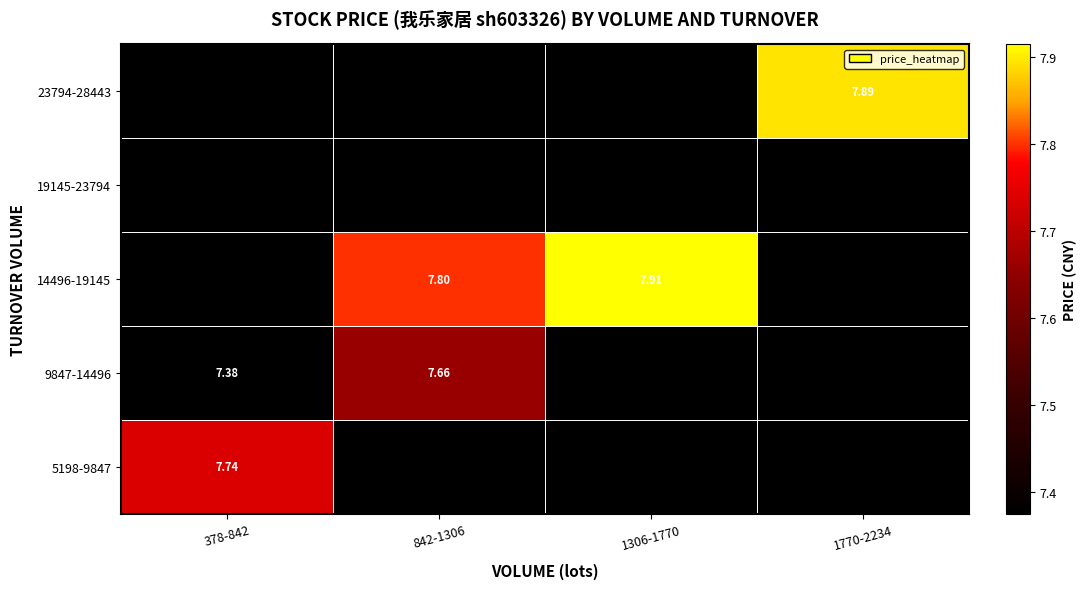

Rank the series at 842-1306 from highest to lowest value.

14496-19145, 19145-23794, 23794-28443, 5198-9847, 9847-14496